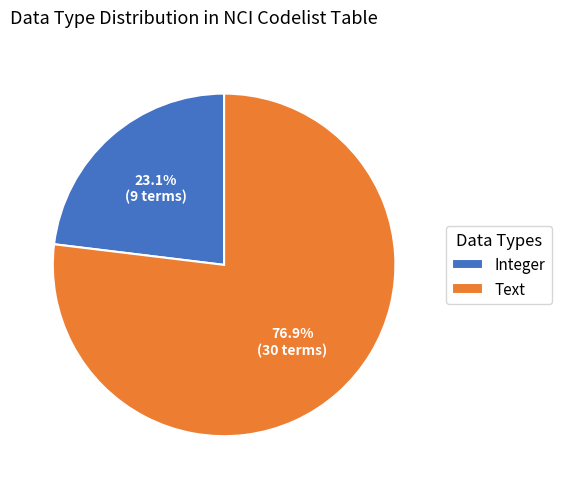

Between Text and Integer, which is larger?

Text